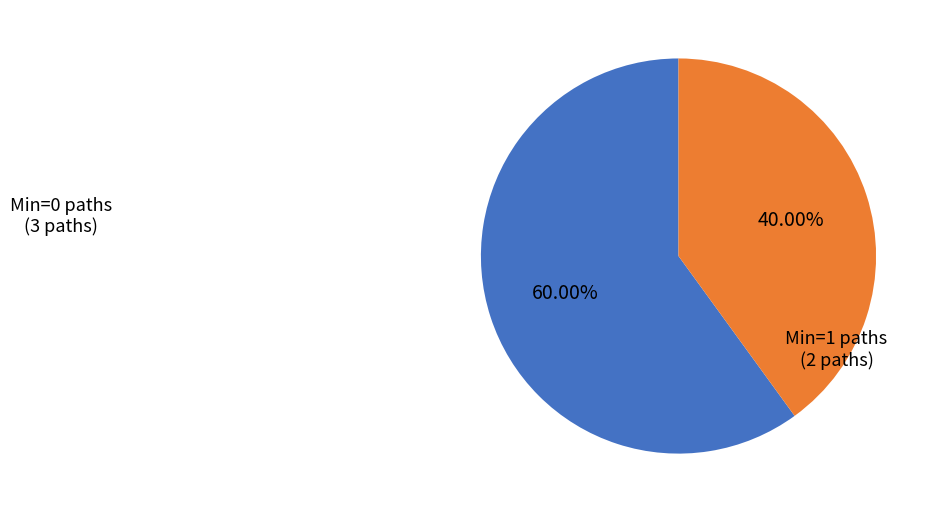

Does any single category account for the majority?

Yes